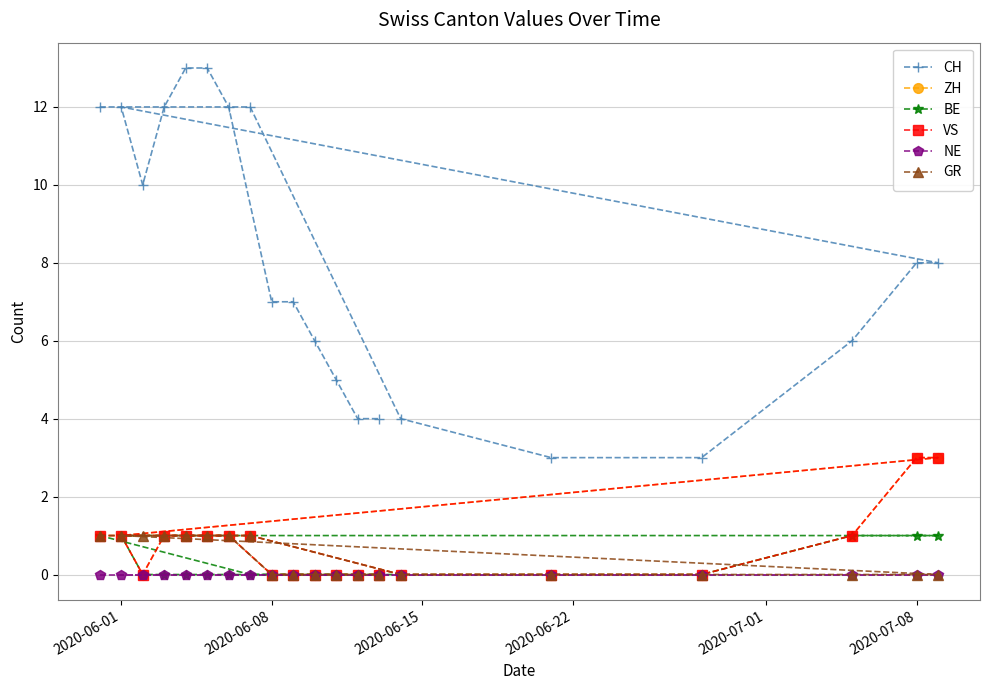

How many data points in CH are above 8?

8